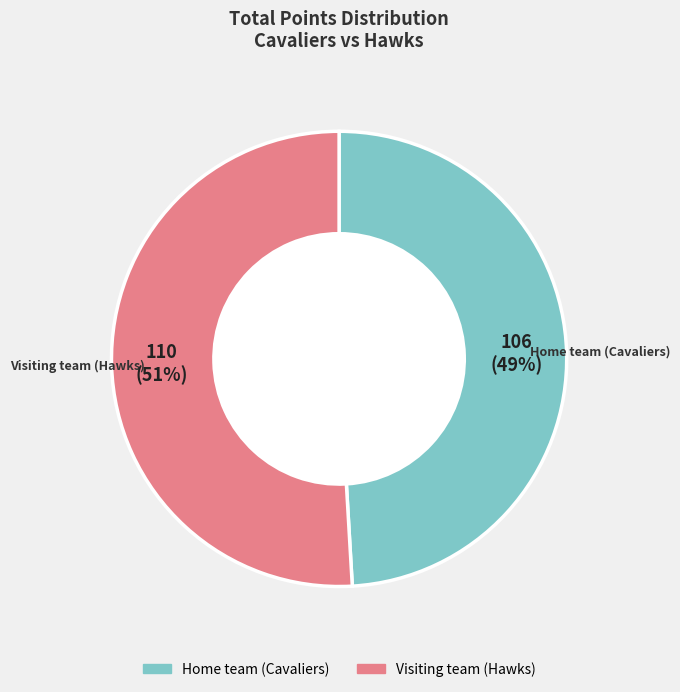

To the nearest percent, what is the combined percentage of Home team (Cavaliers) and Visiting team (Hawks)?

100%